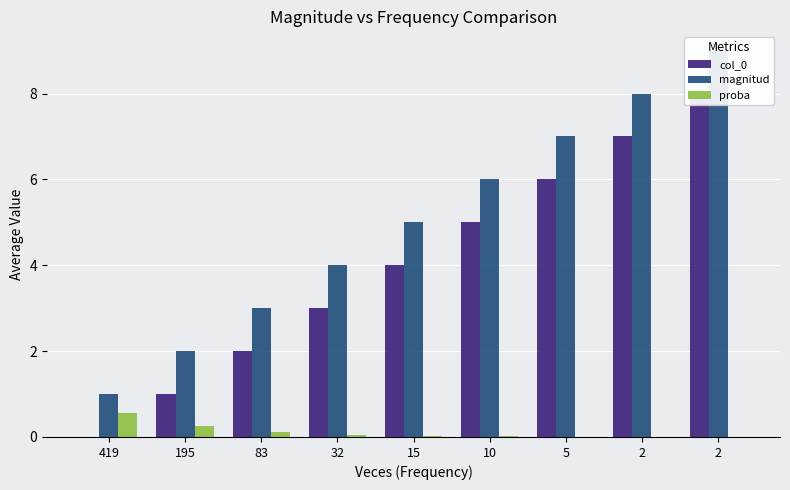

Reading left to right, transcribe all the data shown in this chart.

col_0: 0.0	1.0	2.0	3.0	4.0	5.0	6.0	7.0	8.0
magnitud: 1.0	2.0	3.0	4.0	5.0	6.0	7.0	8.0	9.0
proba: 0.5	0.3	0.1	0.0	0.0	0.0	0.0	0.0	0.0